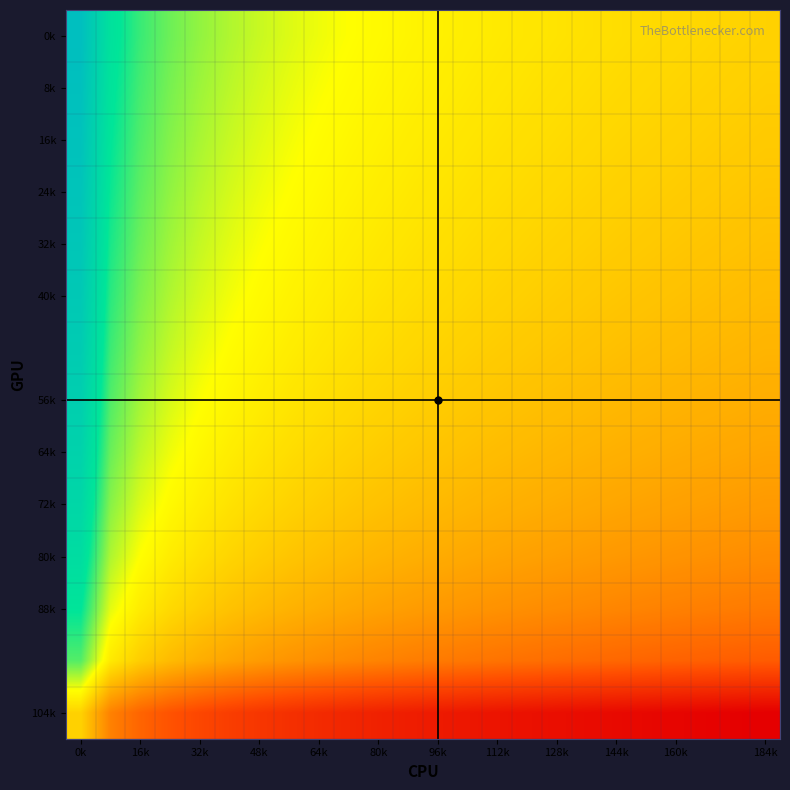

At how many categories does at least one series exceed 6?

1